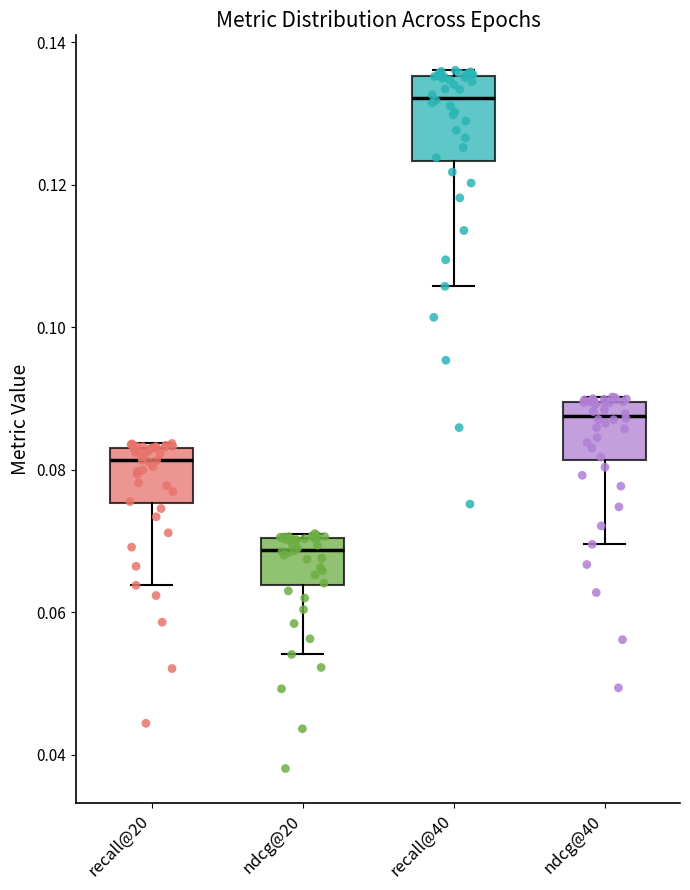

Reading left to right, read every box against the y-axis: the position of its median line, the range the box covers, and the ends of its whiskers. The values are not printed on the chart, so give them approximately, as read against the axis.

recall@20: median 0.082, box 0.076 to 0.084, whiskers 0.064 to 0.084 (just above the box's upper edge)
ndcg@20: median 0.068, box 0.064 to 0.070, whiskers 0.054 to 0.072
recall@40: median 0.132, box 0.124 to 0.136, whiskers 0.106 to 0.136 (just above the box's upper edge)
ndcg@40: median 0.088, box 0.082 to 0.090, whiskers 0.070 to 0.090 (just above the box's upper edge)